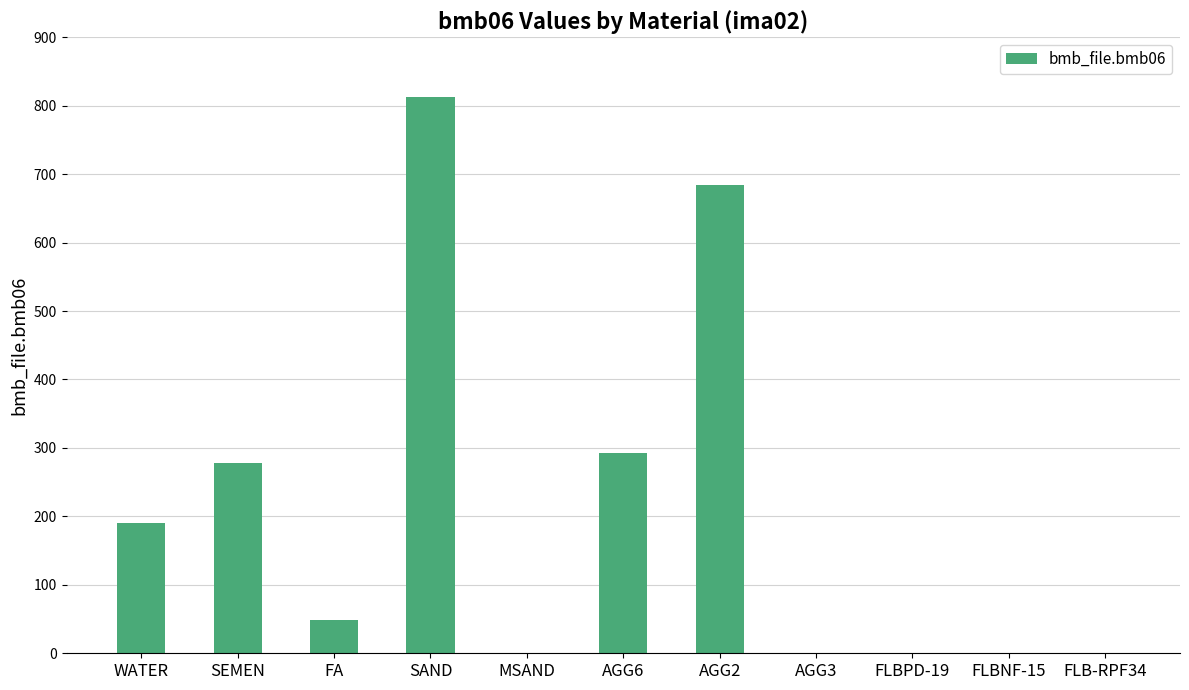

Are the bars horizontal?

No